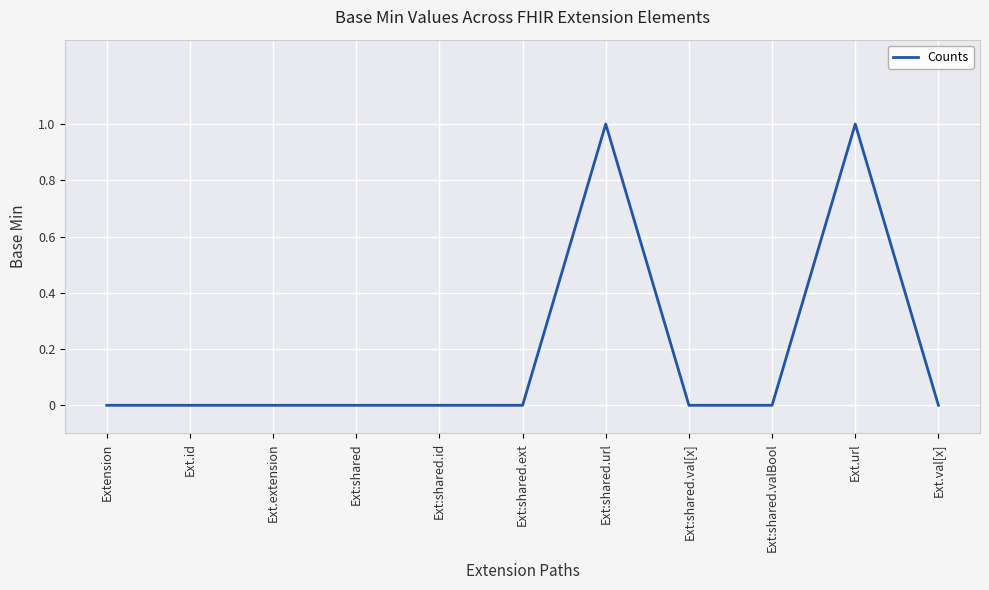

What position from the right is Ext.id?

10